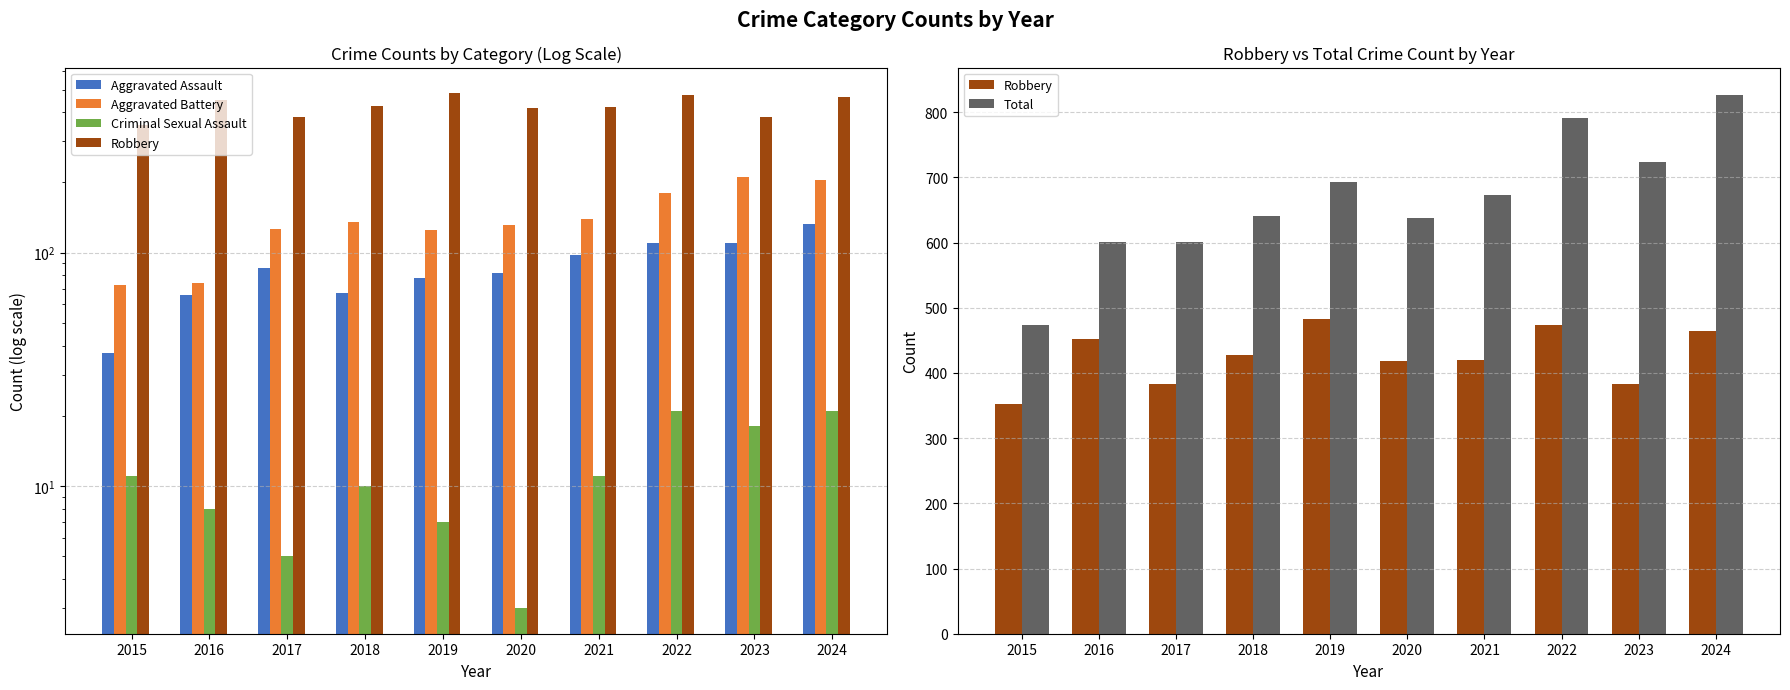

What is the difference between the maximum and minimum values in the Criminal Sexual Assault series?

18